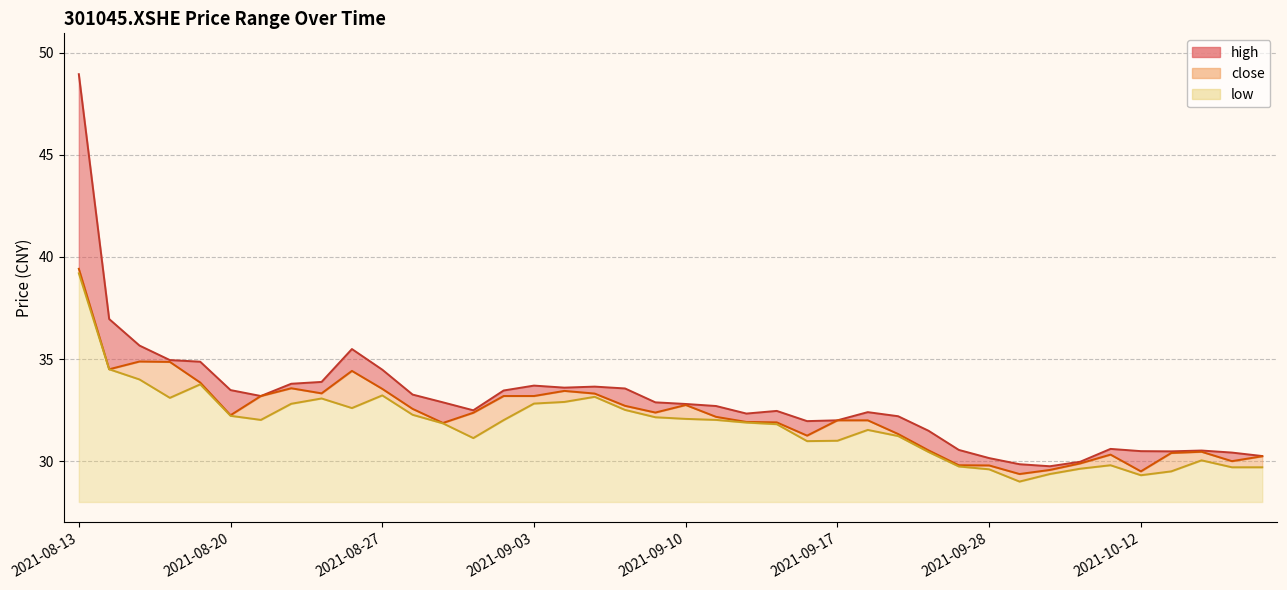

Which category has the lowest value across all series?

2021-09-29